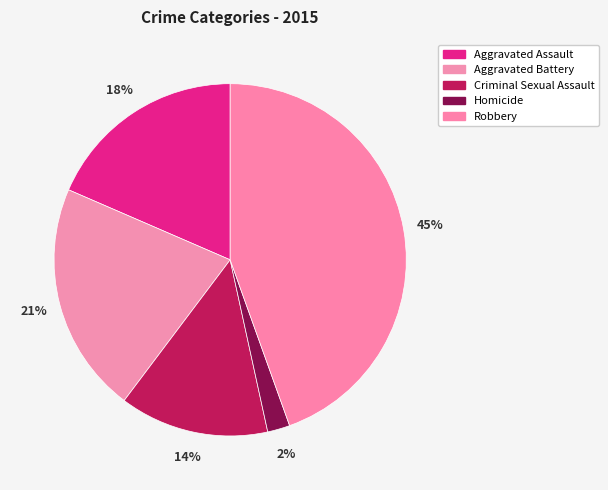

How many segments does this pie chart have?

5